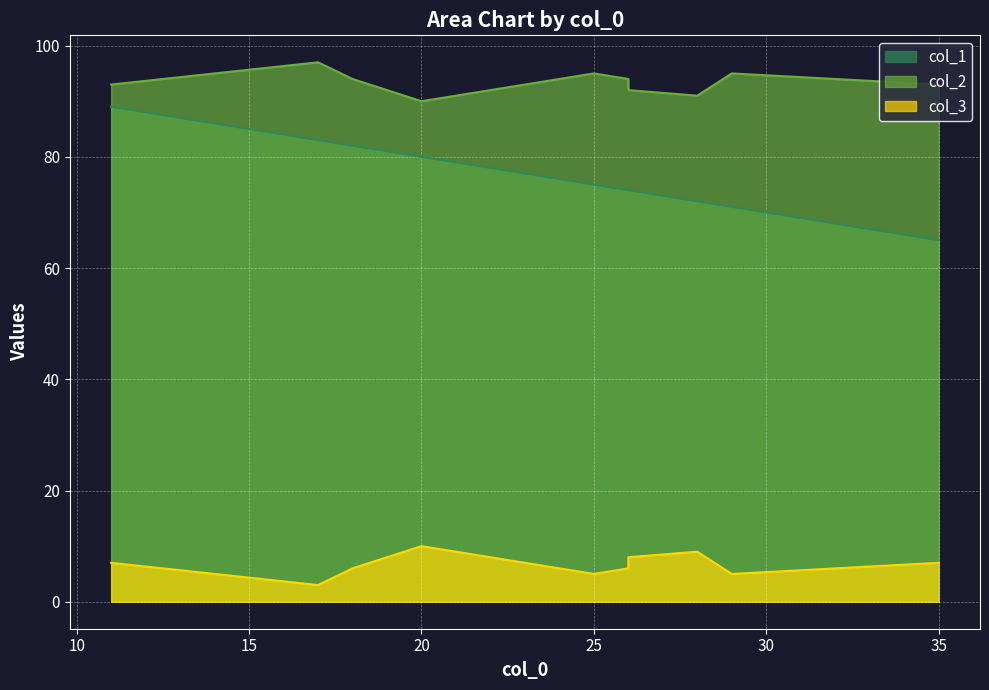

List the series in order of their overall mean, lowest first.

col_3, col_1, col_2